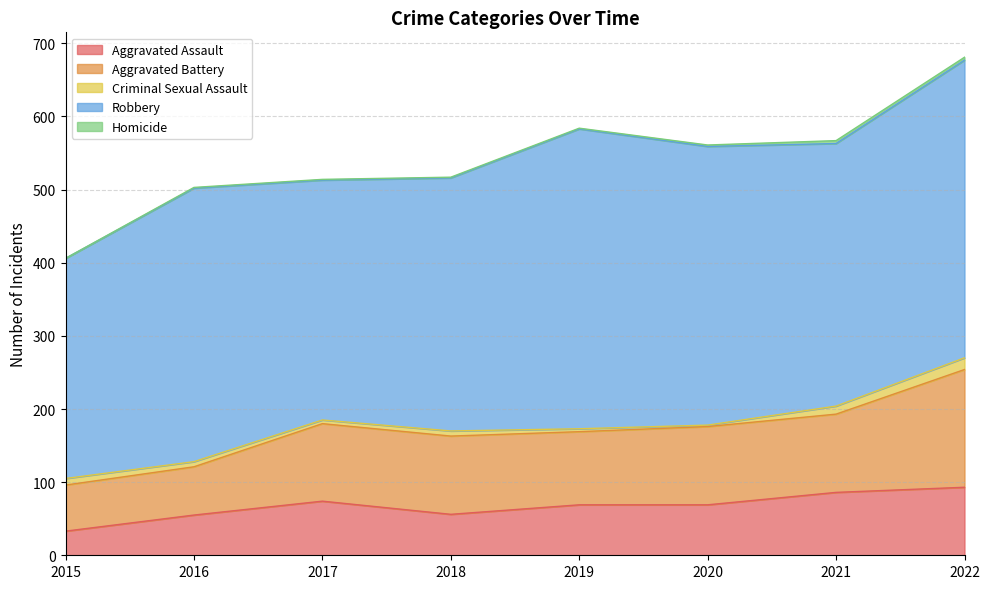

At which label is Criminal Sexual Assault closest to 9?

2015